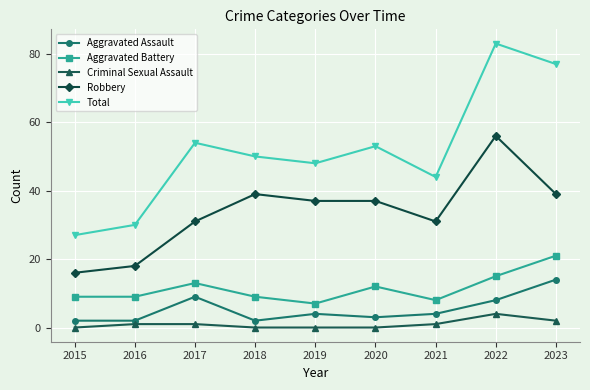

True or false: Aggravated Battery and Criminal Sexual Assault intersect in this chart.

False